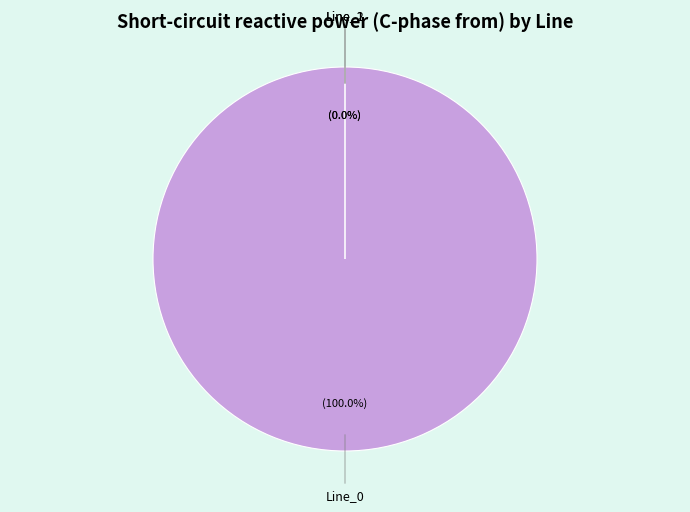

Is the sum of Line_1 and Line_0 greater than half?

Yes